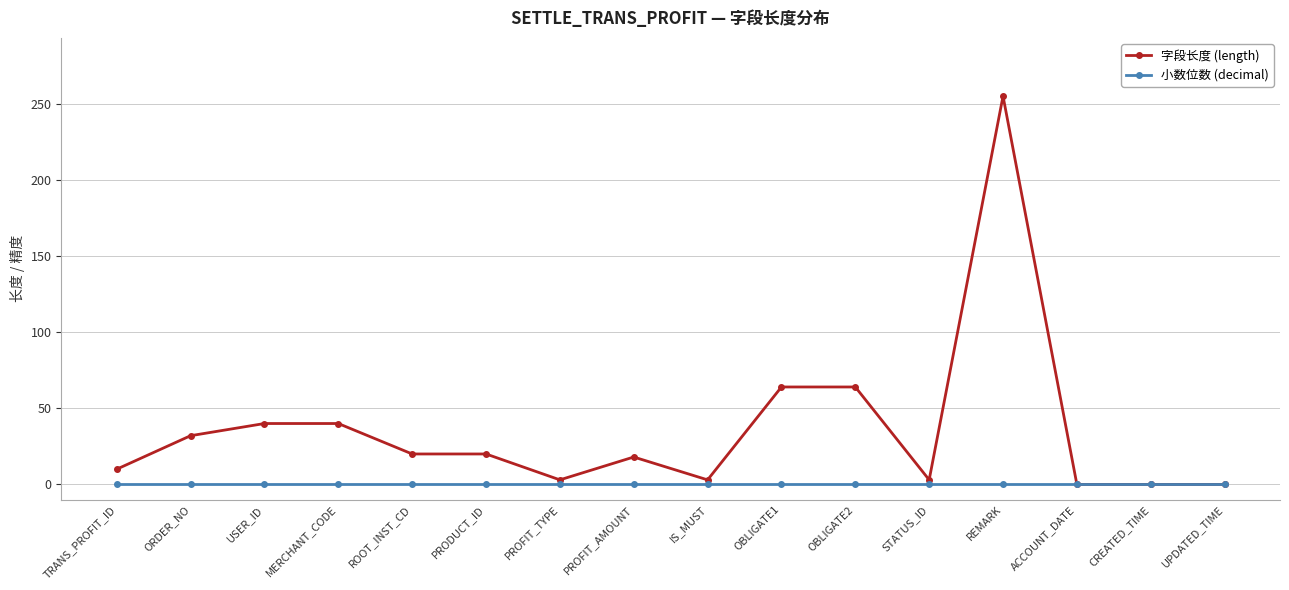

Where does the 字段长度 (length) series first go above 20?

ORDER_NO